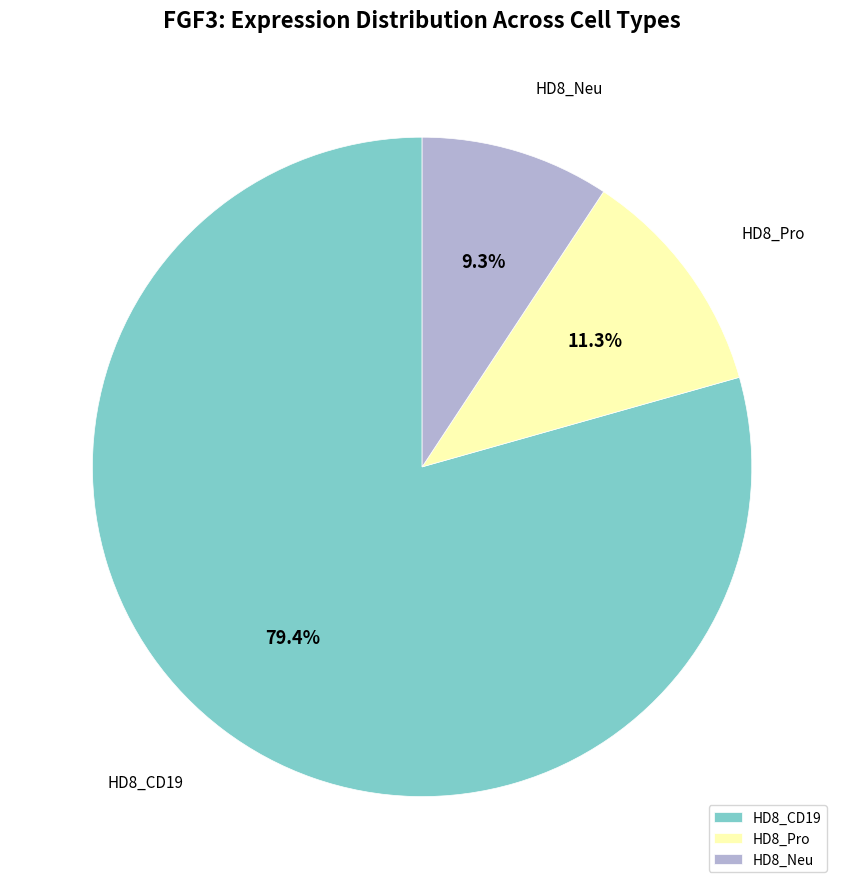

What percentage is NOT represented by HD8_Pro?

88.7%